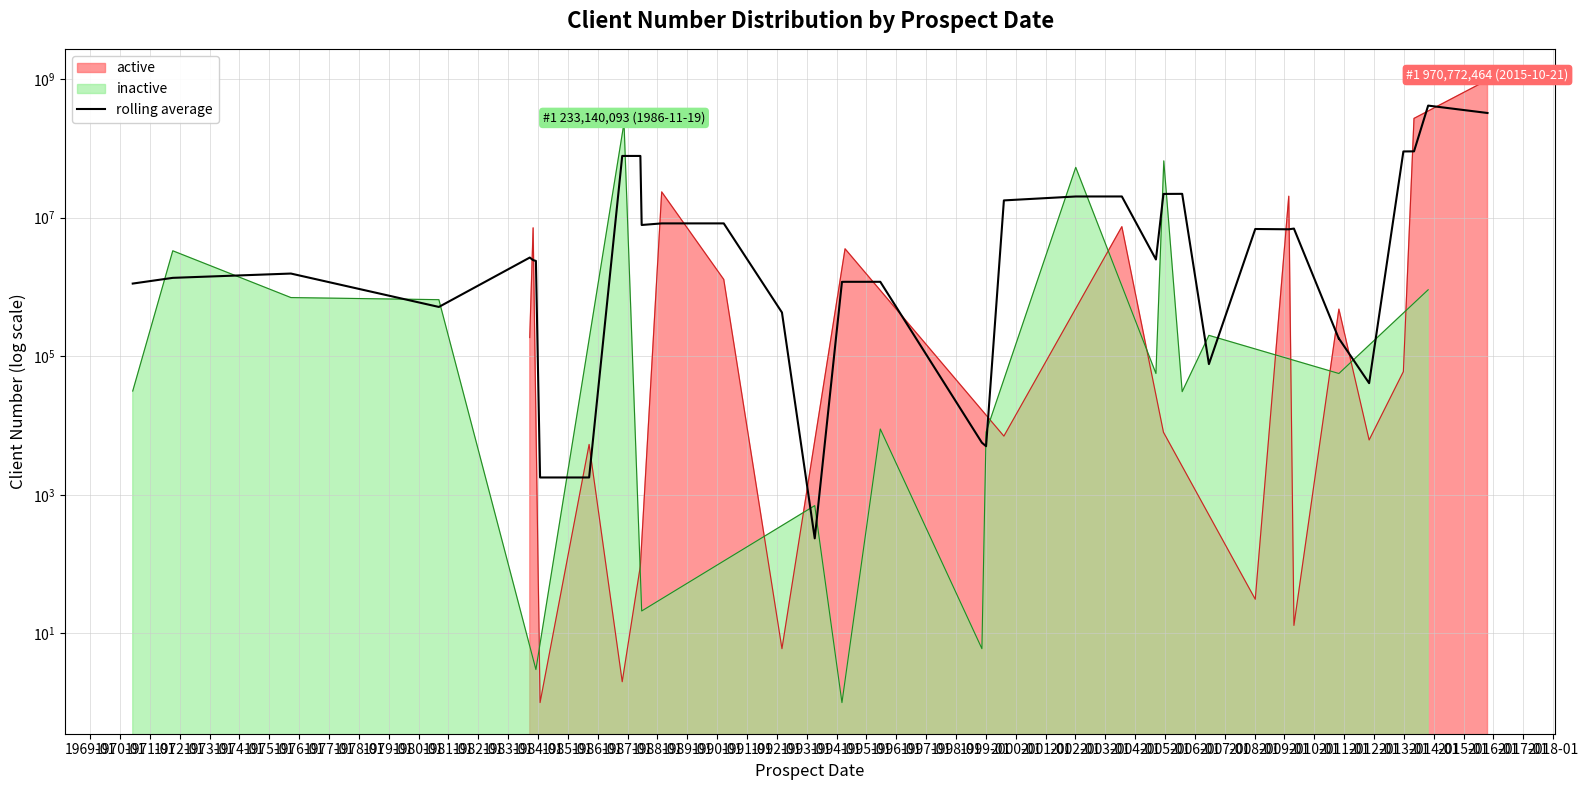

At which category does the chart reach its minimum across all series?

1984-01